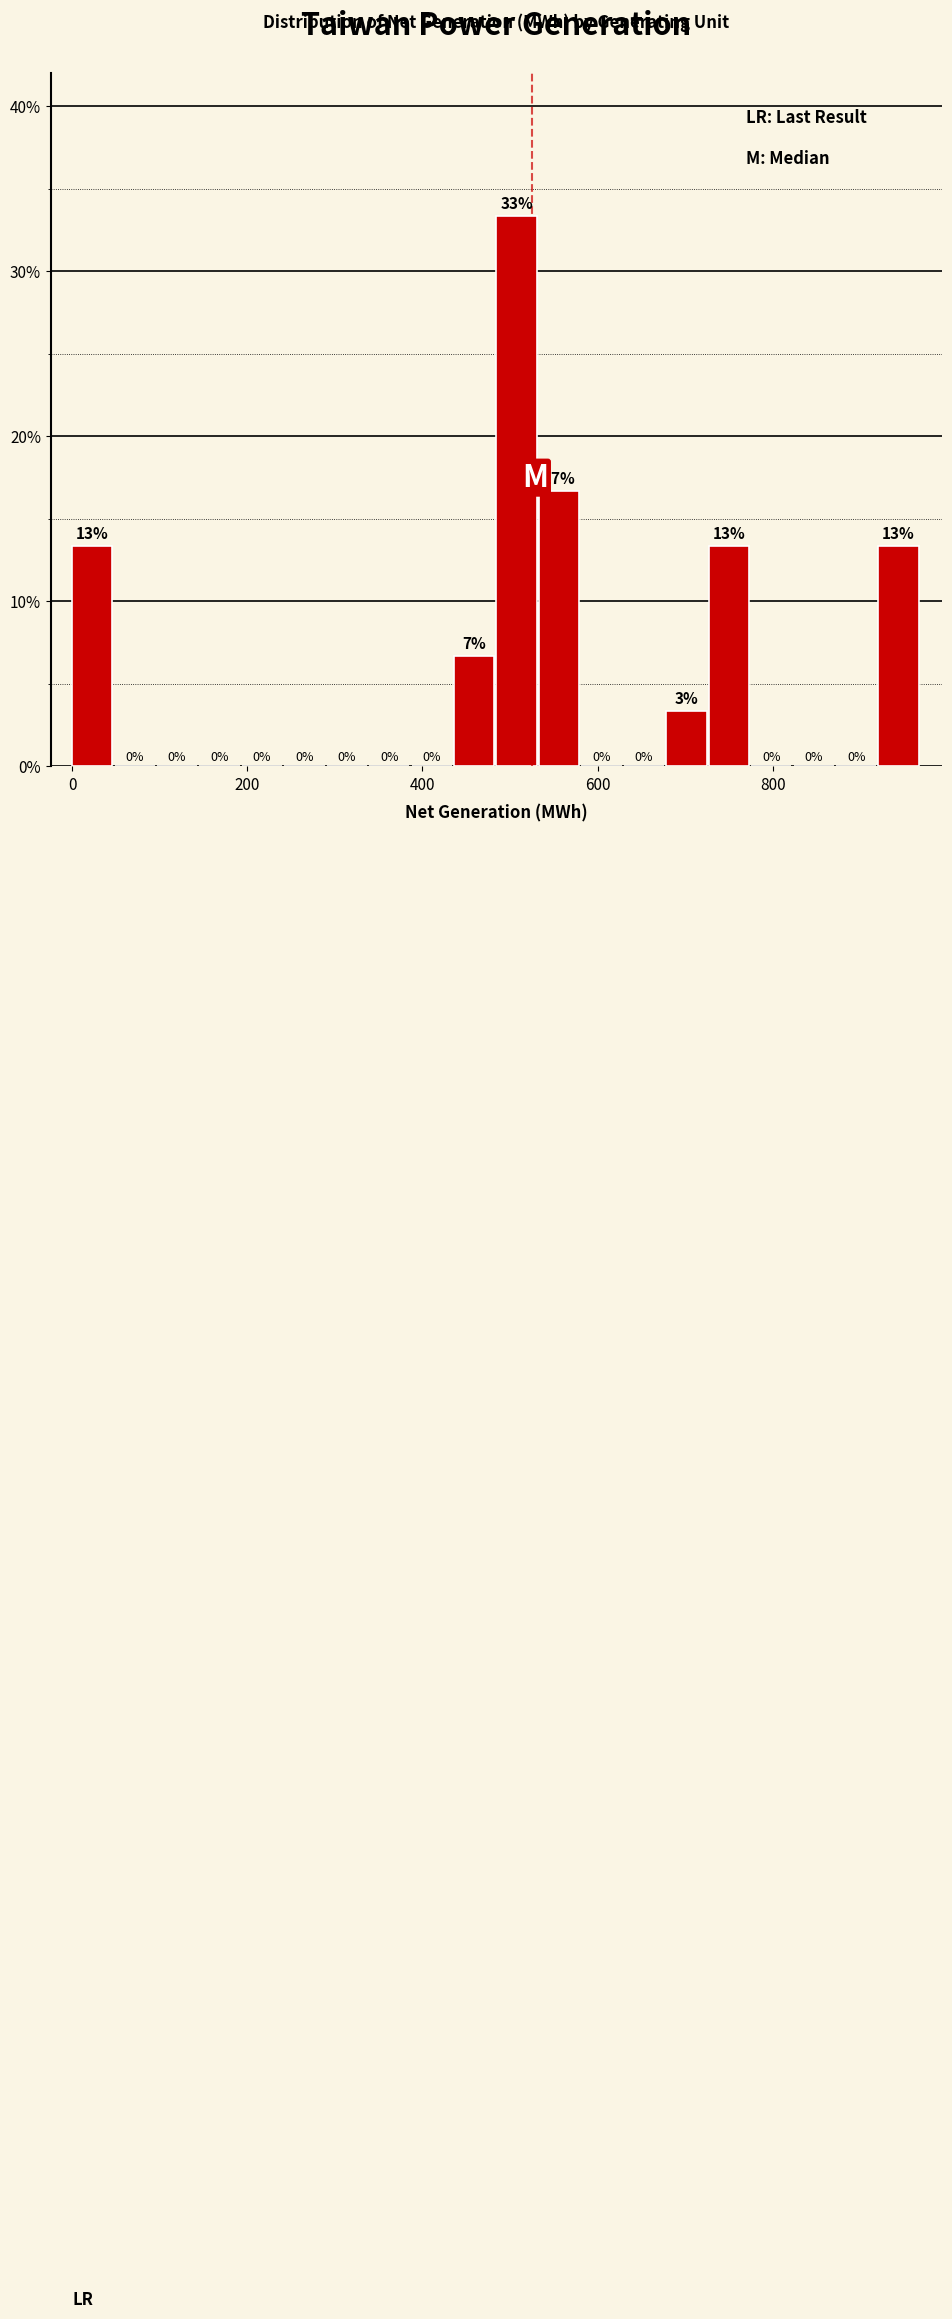

Around what value on the x-axis is the tallest bar? Give the approximate position of its centre, as read against the axis.

500